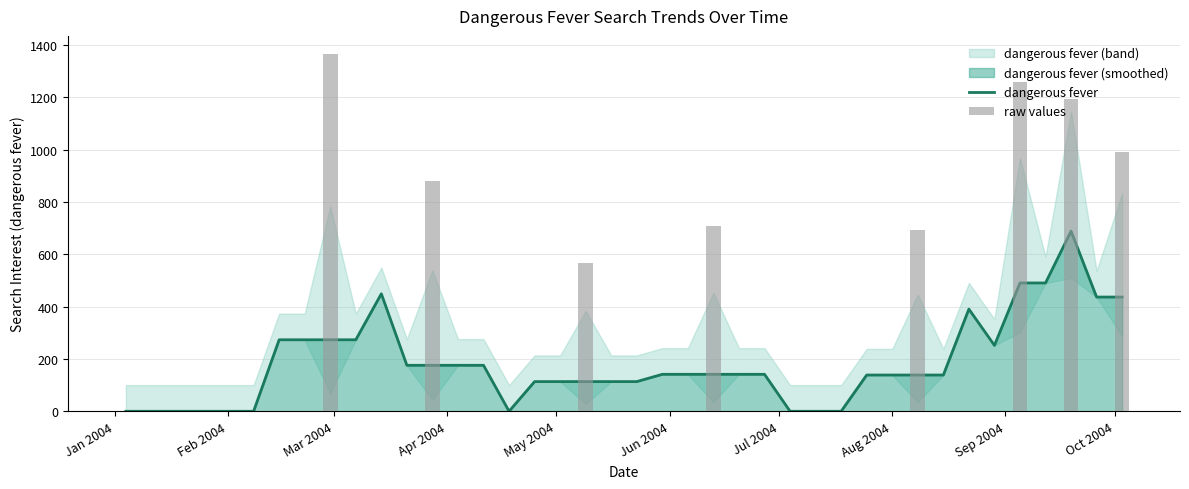

Reading right to left, extract all data points from this chart.

436.6	436.6	688.5	490.5	490.5	251.9	390.5	138.5	138.5	138.5	138.5	0.0	0.0	0.0	141.3	141.3	141.3	141.3	141.3	113.5	113.5	113.5	113.5	113.5	0.0	175.8	175.8	175.8	175.8	449.1	273.3	273.3	273.3	273.3	0.0	0.0	0.0	0.0	0.0	0.0